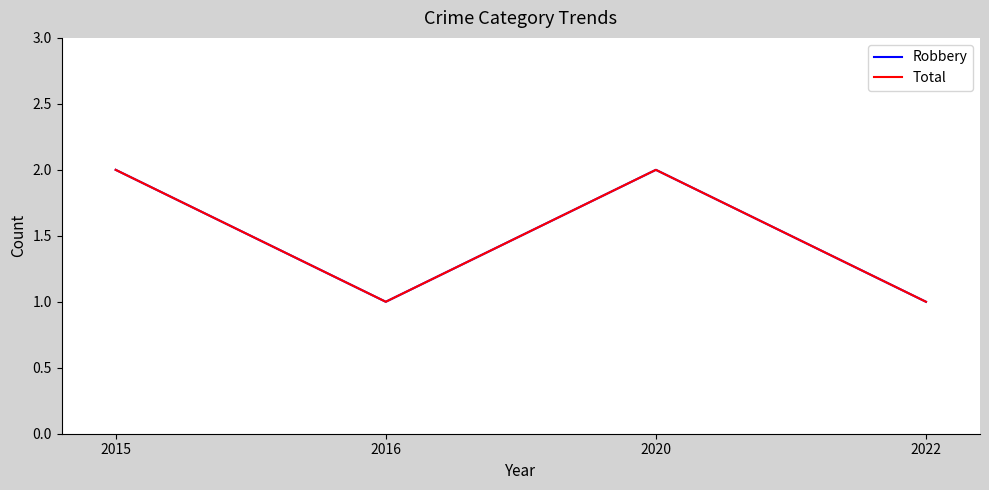

True or false: Robbery and Total cross at least once.

False